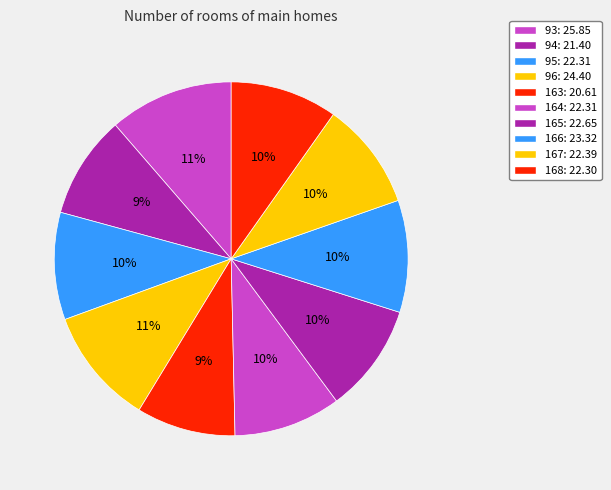

Does any single category account for the majority?

No